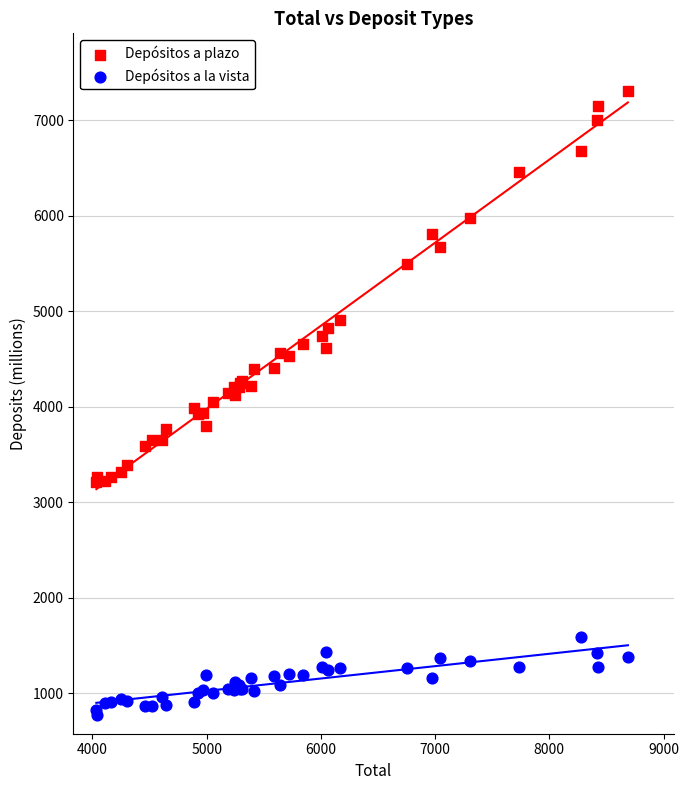

Which series has the widest spread of Y values?

Depósitos a plazo